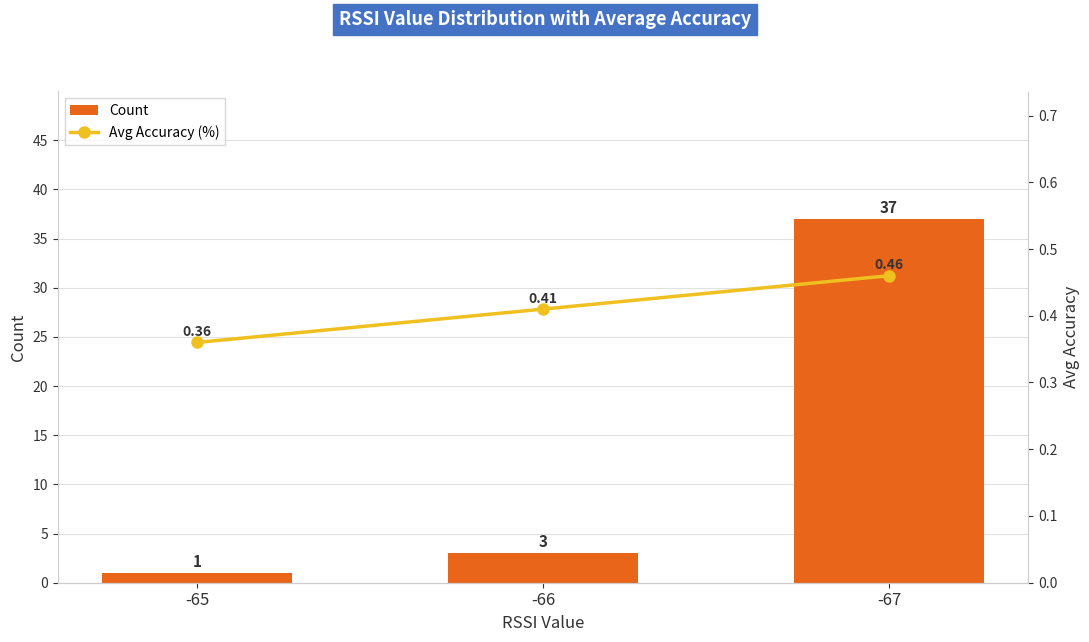

Between -66 and -65, which is larger?

-66